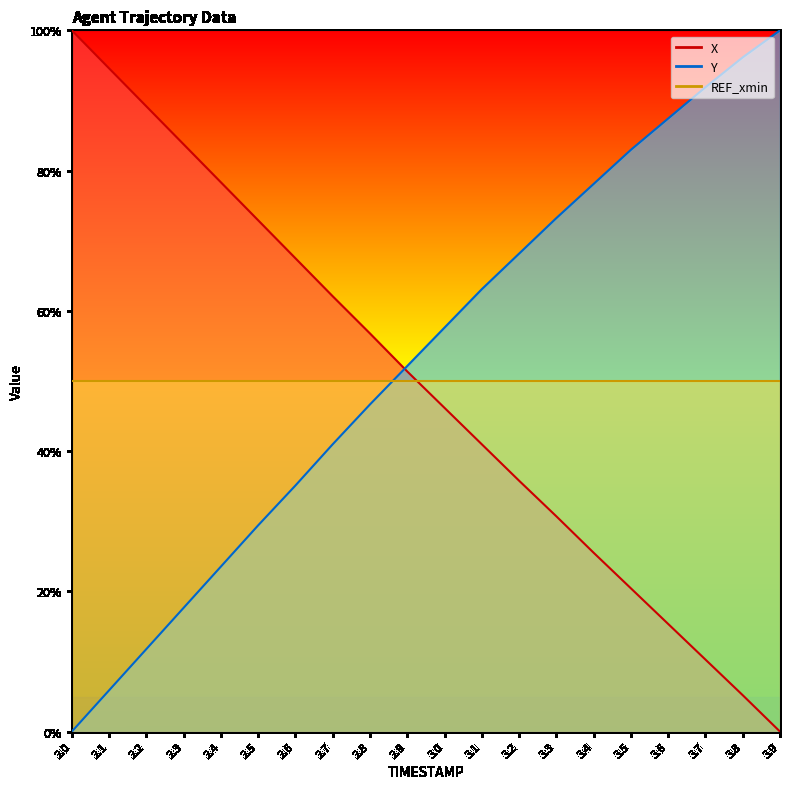

At how many categories does at least one series exceed 0?

20